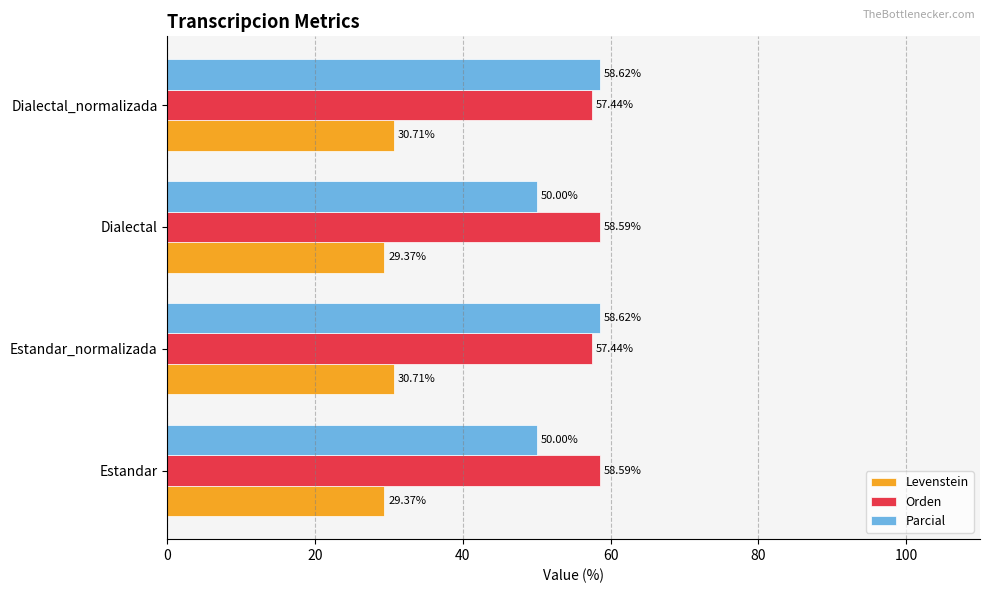

At Dialectal, list the series in order from smallest to largest.

Levenstein, Parcial, Orden